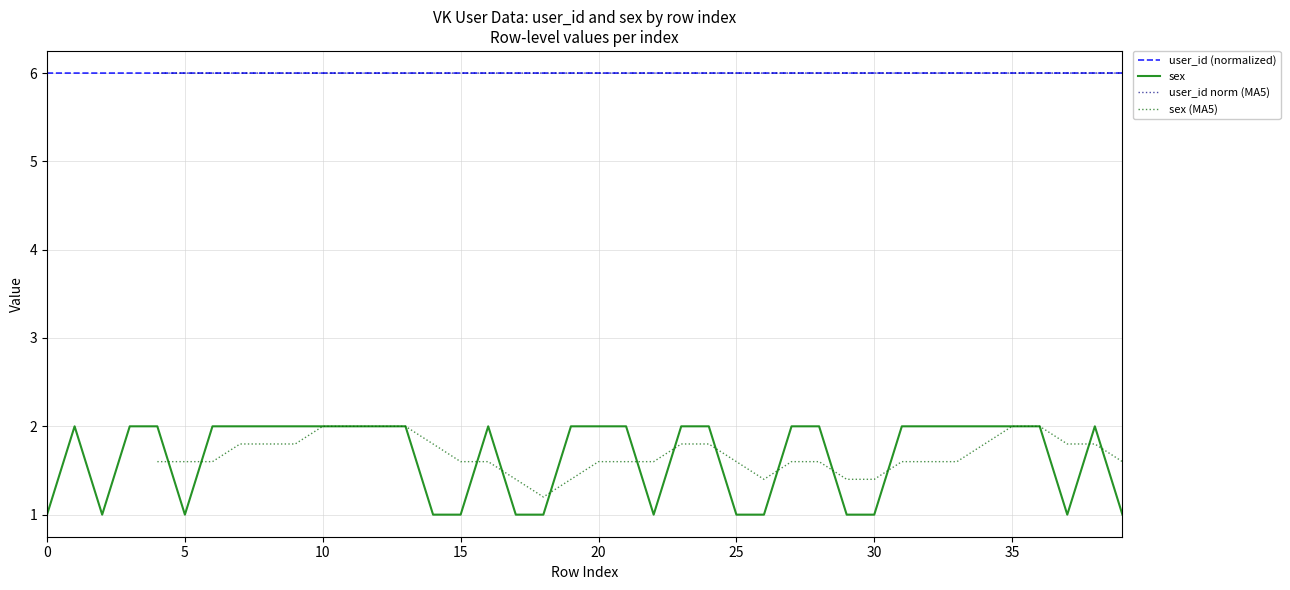

True or false: sex and user_id (normalized) cross at least once.

False